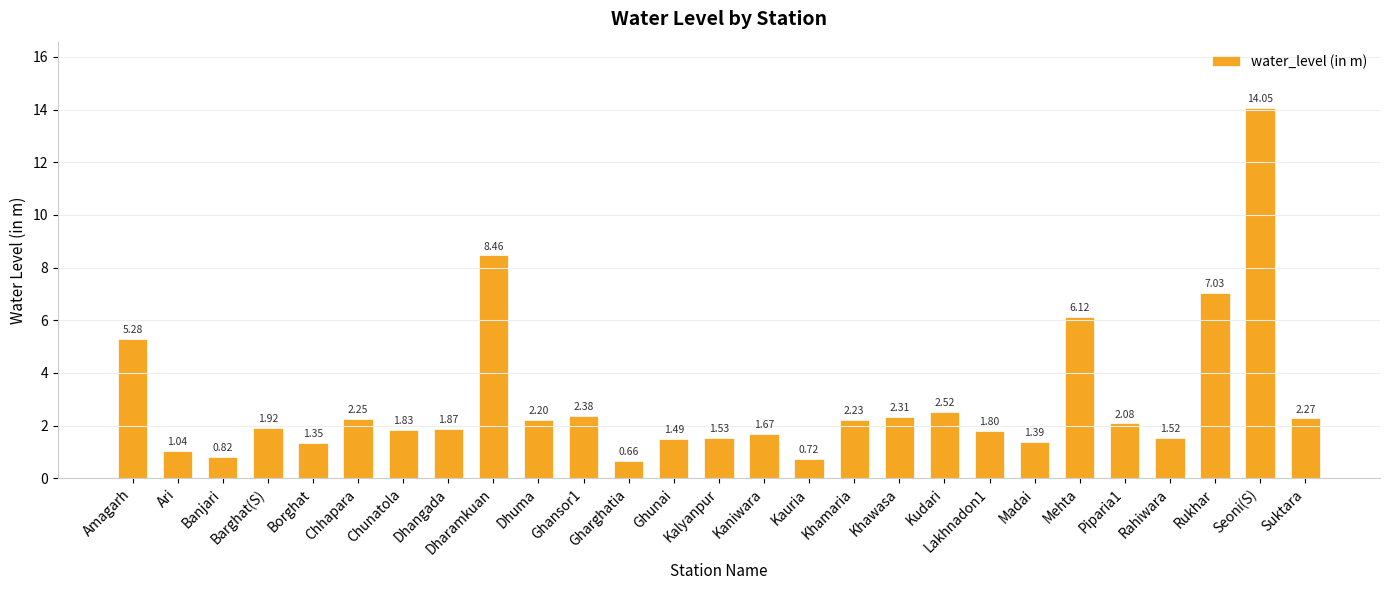

Where does the data first go above 1?

Amagarh